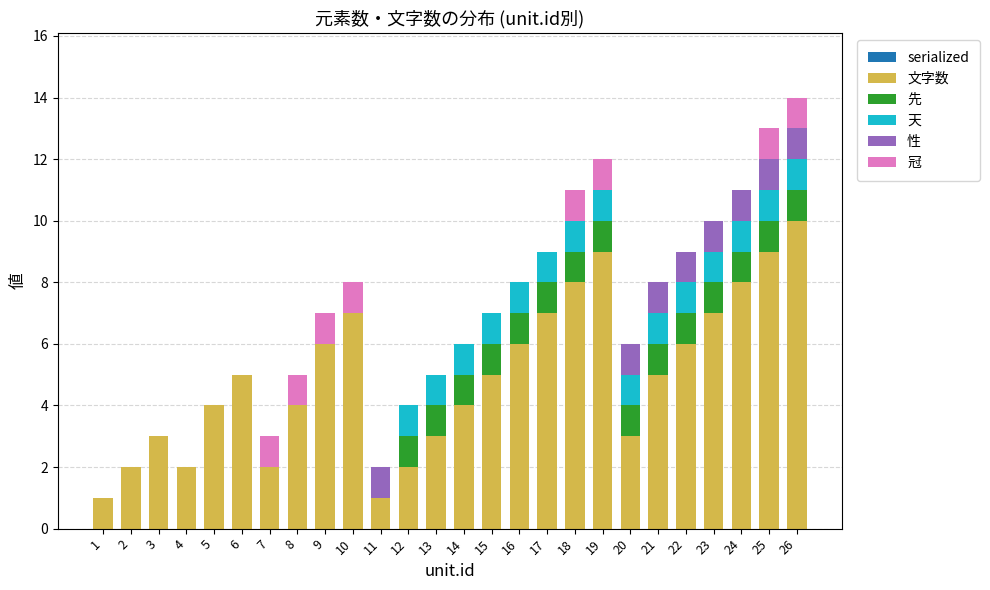

Is it true that 文字数 equals 2 at 4?

True